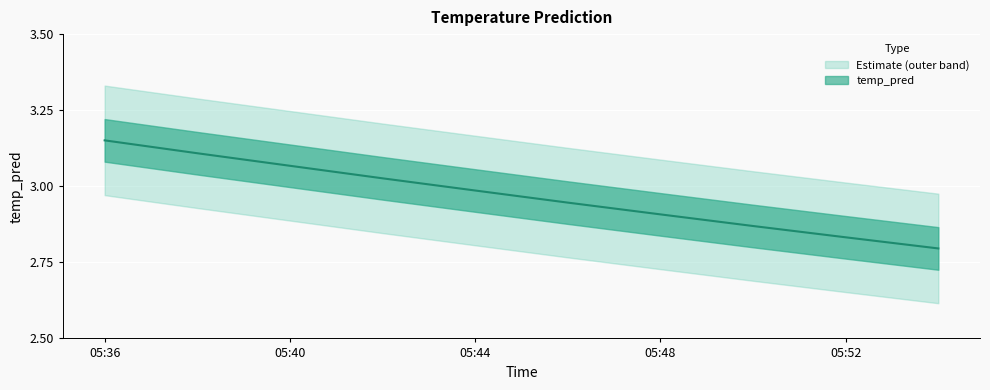

True or false: the data has more than 0 interior local peaks.

False